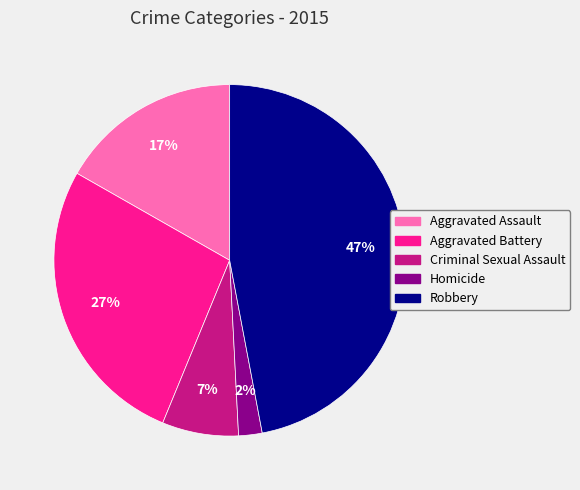

How many segments does this pie chart have?

5